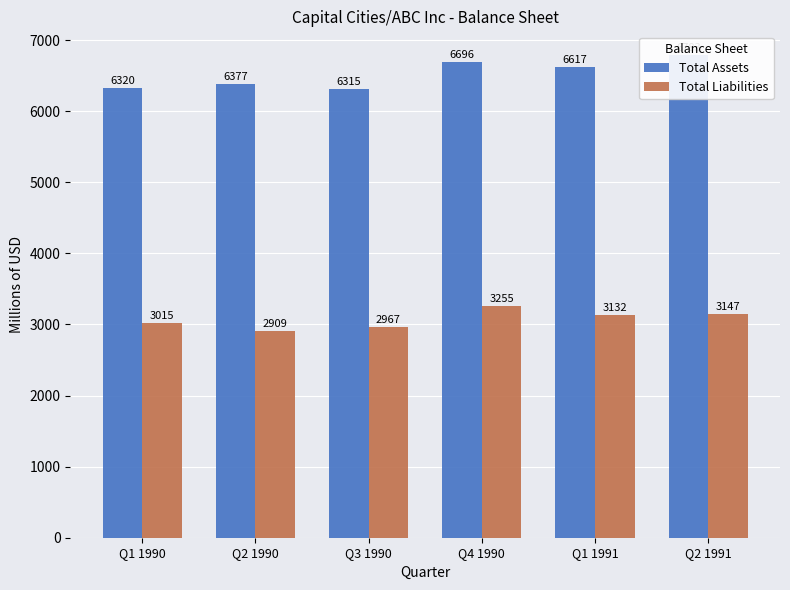

Does the chart contain any negative values?

No